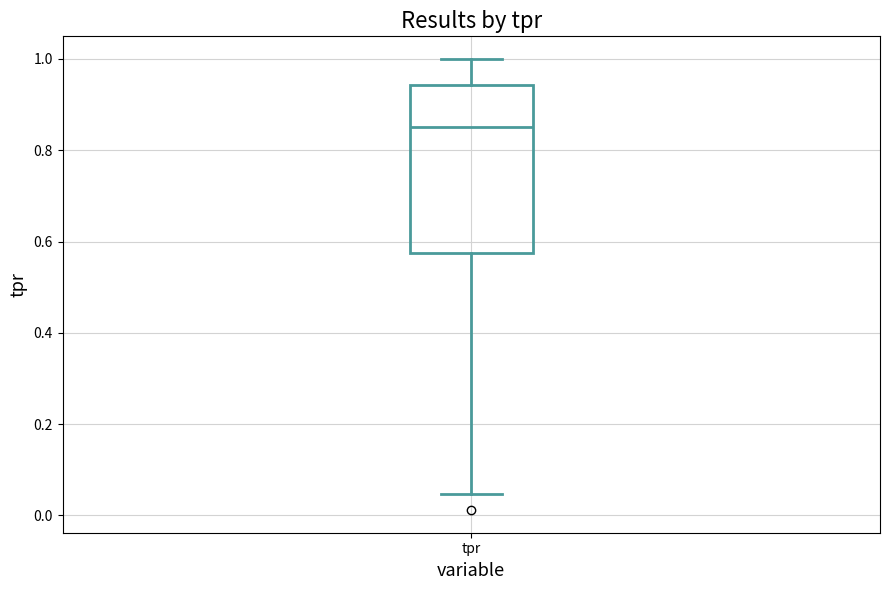

Transcribe this box plot: give where the median line is, the range the box spans, and where the two whiskers end, as read against the y-axis. The values are not printed on the chart, so give them approximately, as read against the axis.

median 0.86, box 0.58 to 0.94, whiskers 0.04 to 1.00